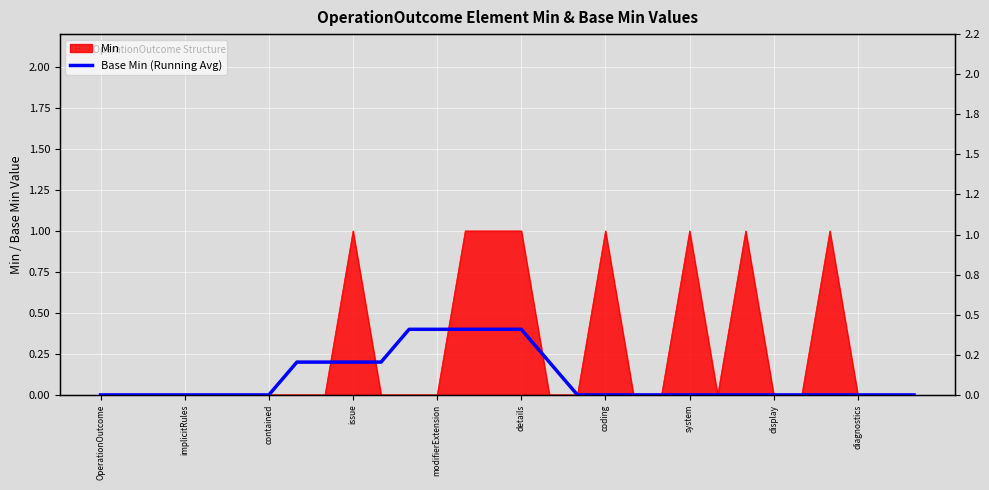

Is it true that the value at 25 is -0.2?

False